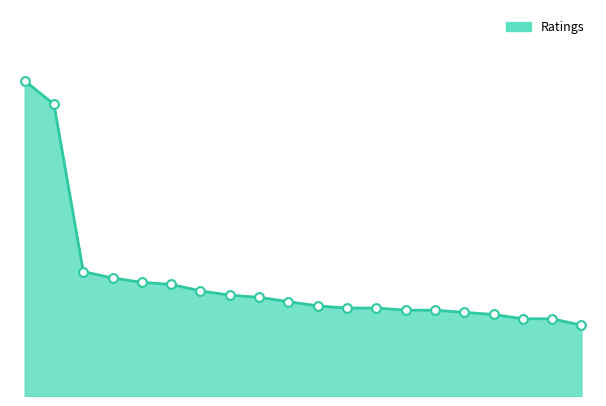

Is this an area chart (filled region under the line)?

Yes